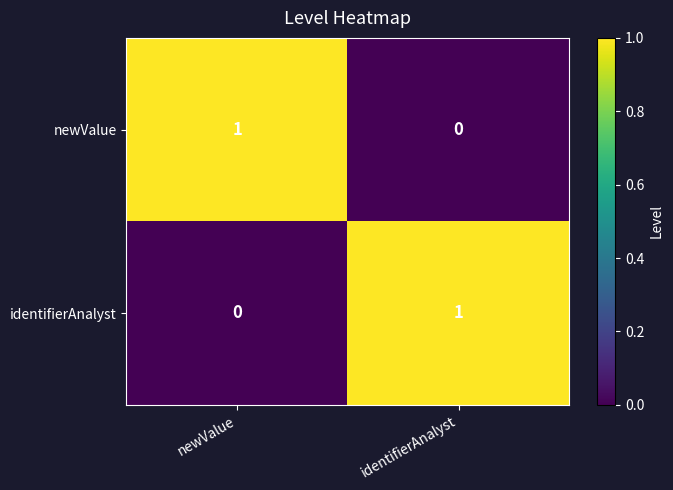

Rank the series at identifierAnalyst from lowest to highest value.

newValue, identifierAnalyst